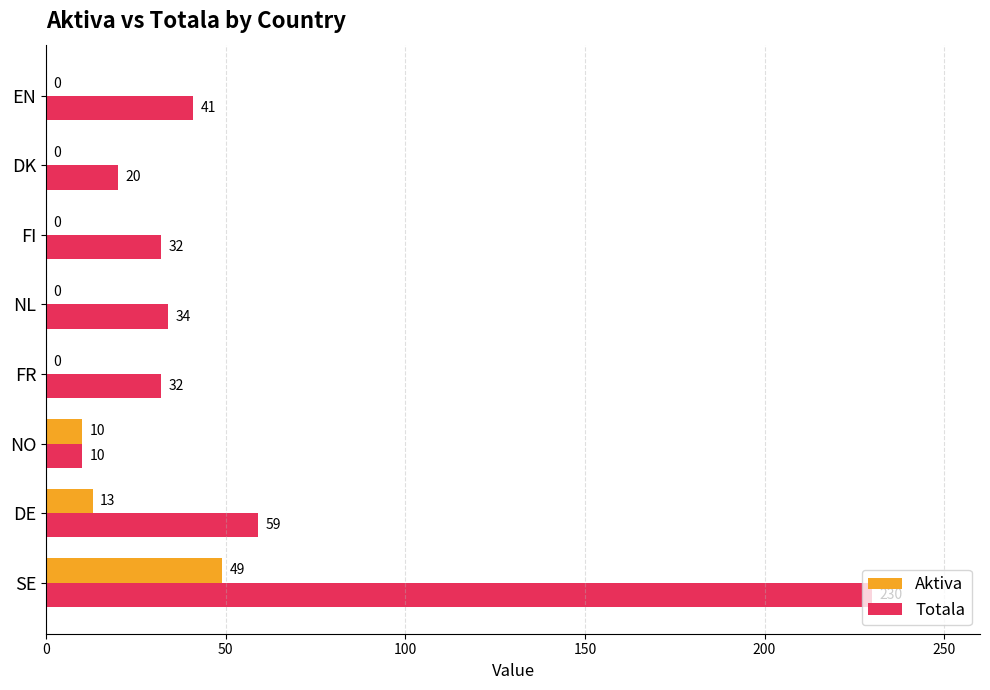

What is the highest value of the Totala series?

230